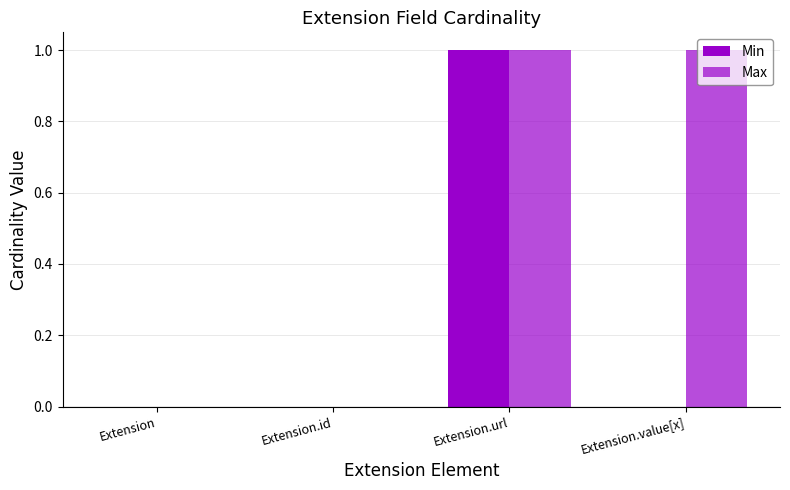

Does the chart contain stacked bars?

No